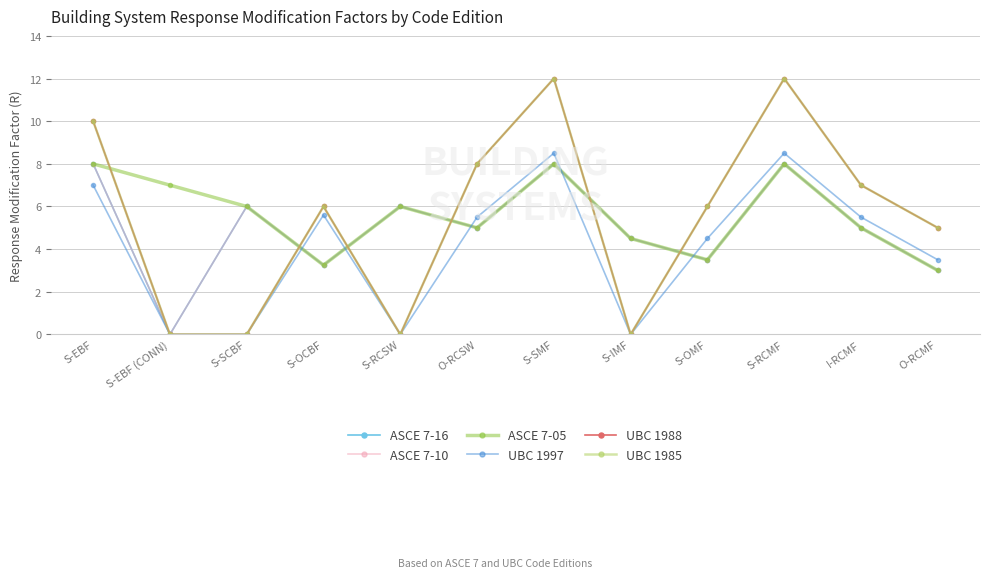

Is this an area chart (filled region under the line)?

No